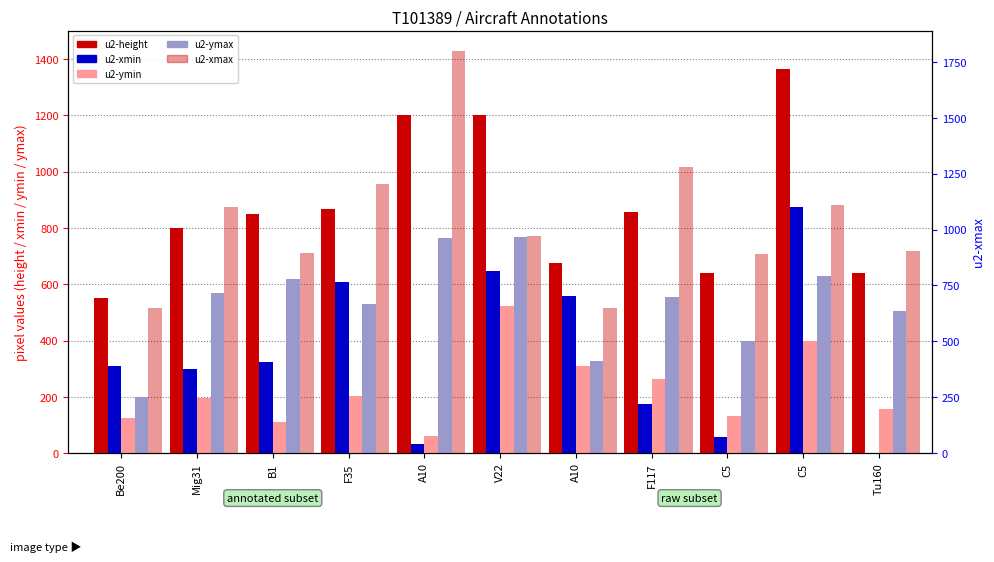

Read the u2-ymin value at A10, to the nearest 10.

310